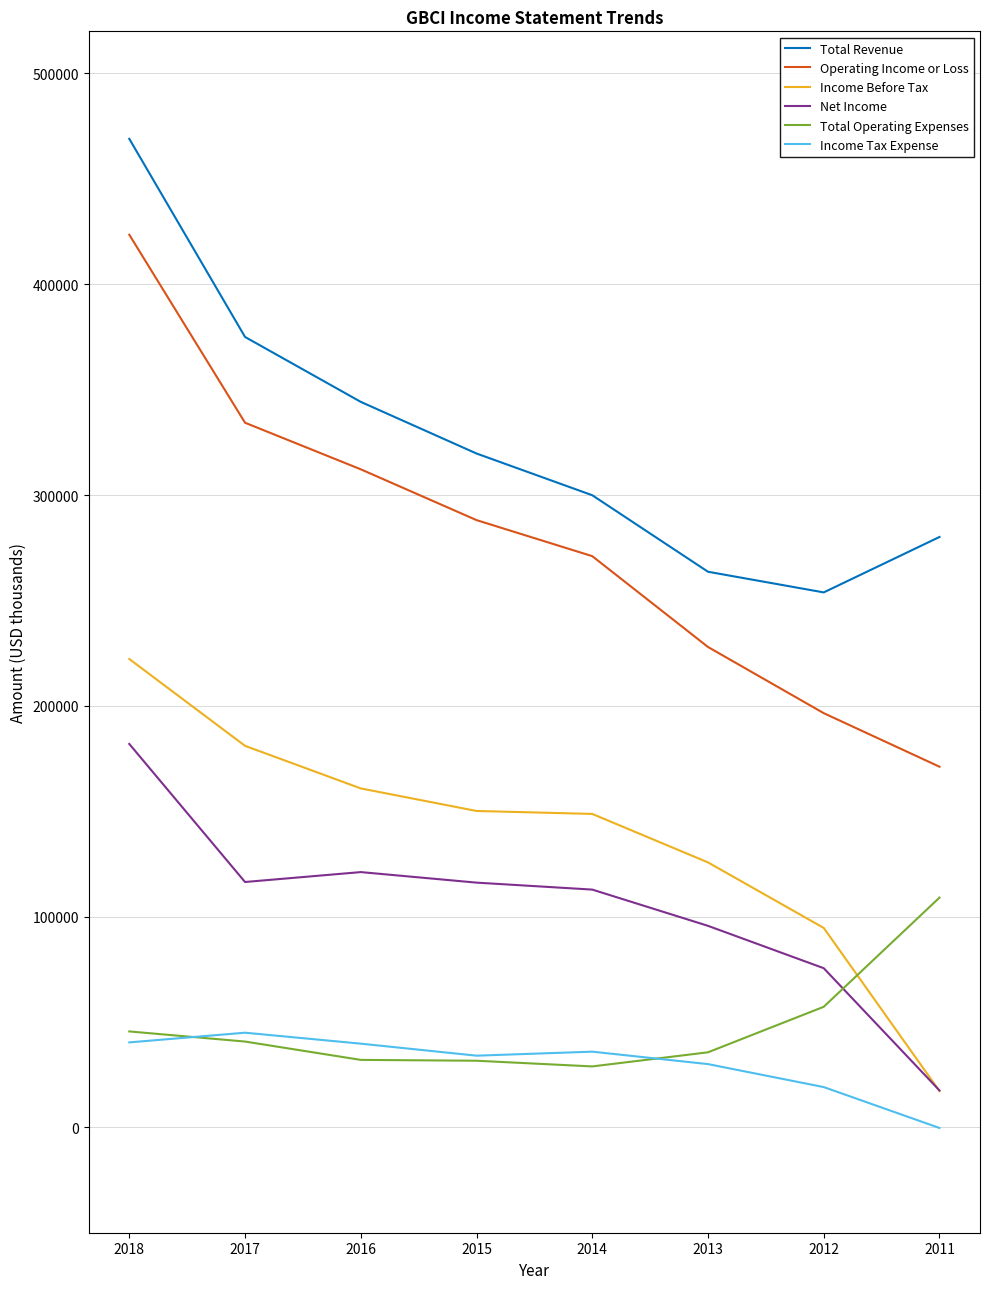

Between which two adjacent categories do Total Operating Expenses and Net Income first intersect?

2012 and 2011